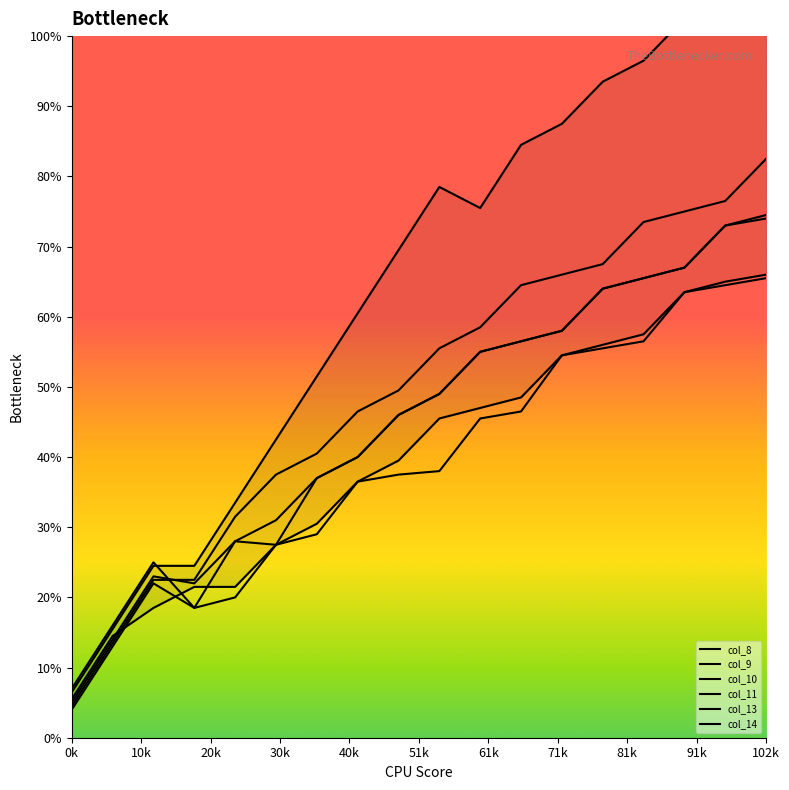

How many data points in col_13 are less than 151?

9